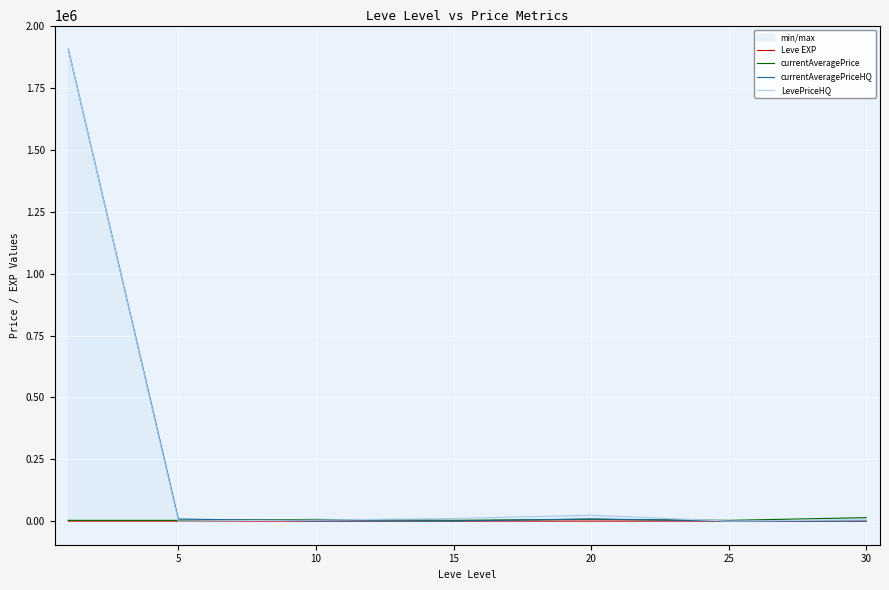

True or false: LevePriceHQ and currentAveragePrice intersect in this chart.

True